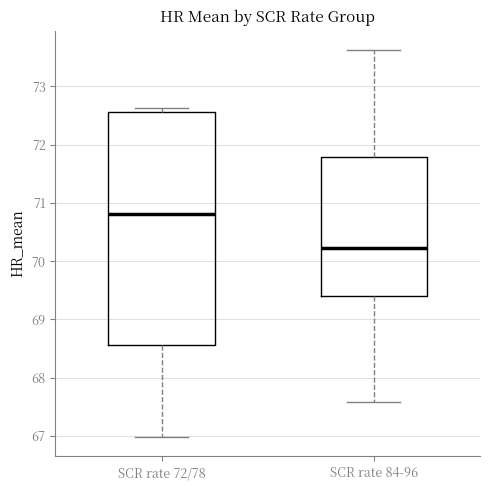

Reading left to right, transcribe this box plot: for each box, give where its median line is, the range the box spans, and where its two whiskers end, as read against the y-axis. The values are not printed on the chart, so give them approximately, as read against the axis.

SCR rate 72/78: median 70.8, box 68.6 to 72.6, whiskers 67.0 to 72.6 (just above the box's upper edge)
SCR rate 84-96: median 70.2, box 69.4 to 71.8, whiskers 67.6 to 73.6